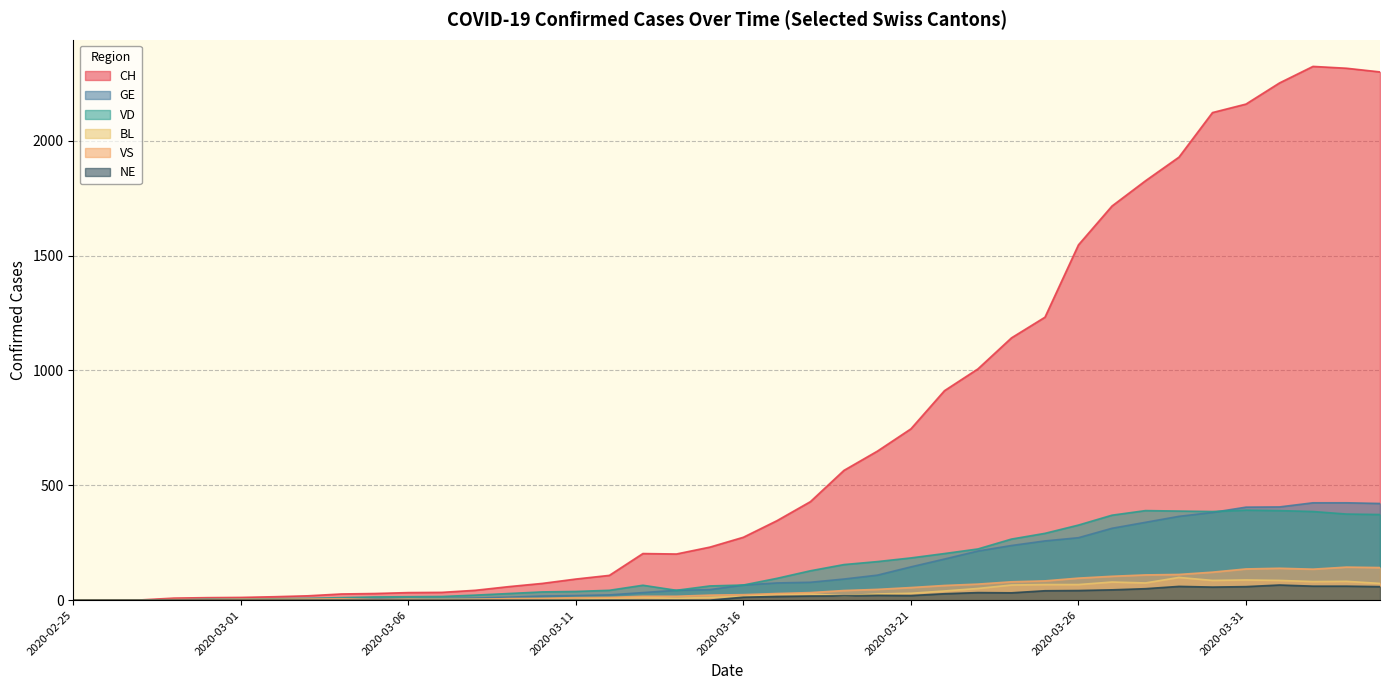

What is the difference between the highest and lowest values at 2020-02-28?

9